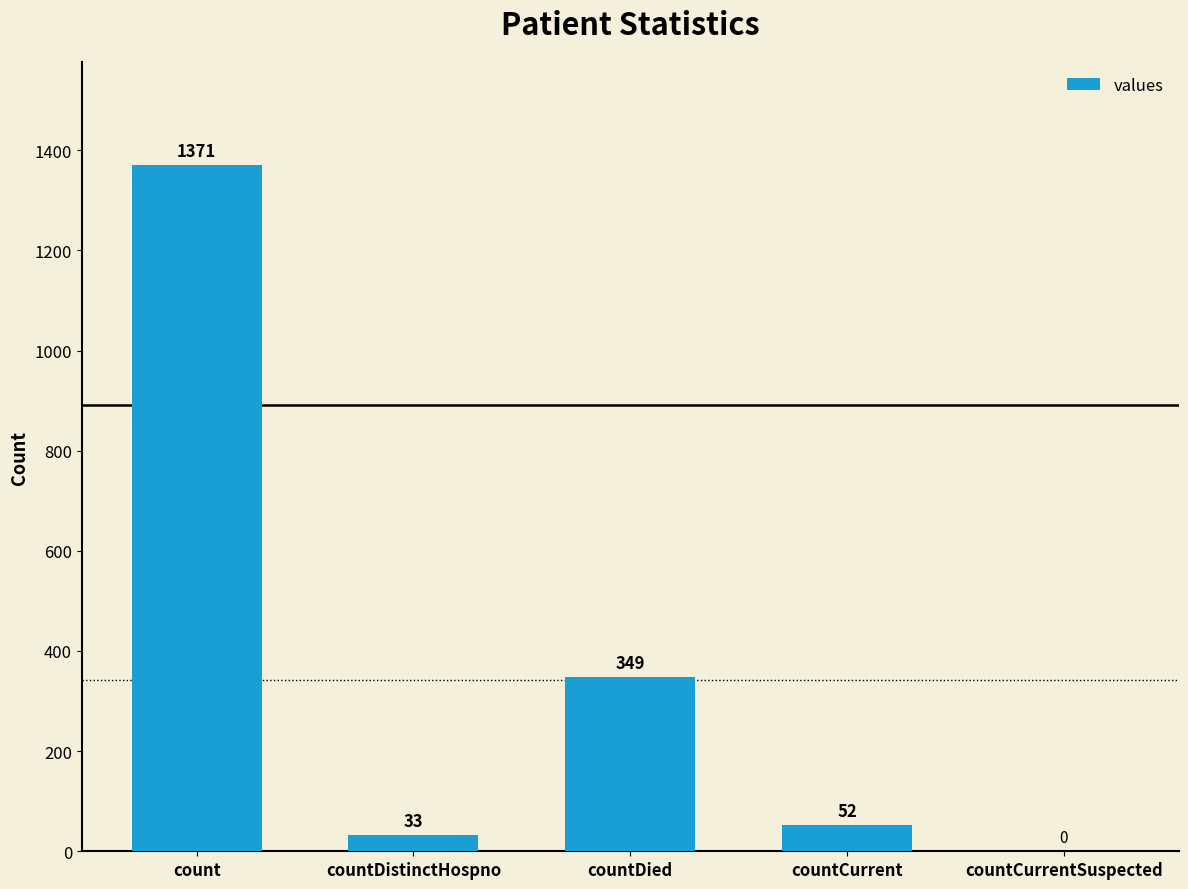

The value at countCurrentSuspected is 0. True or false?

True